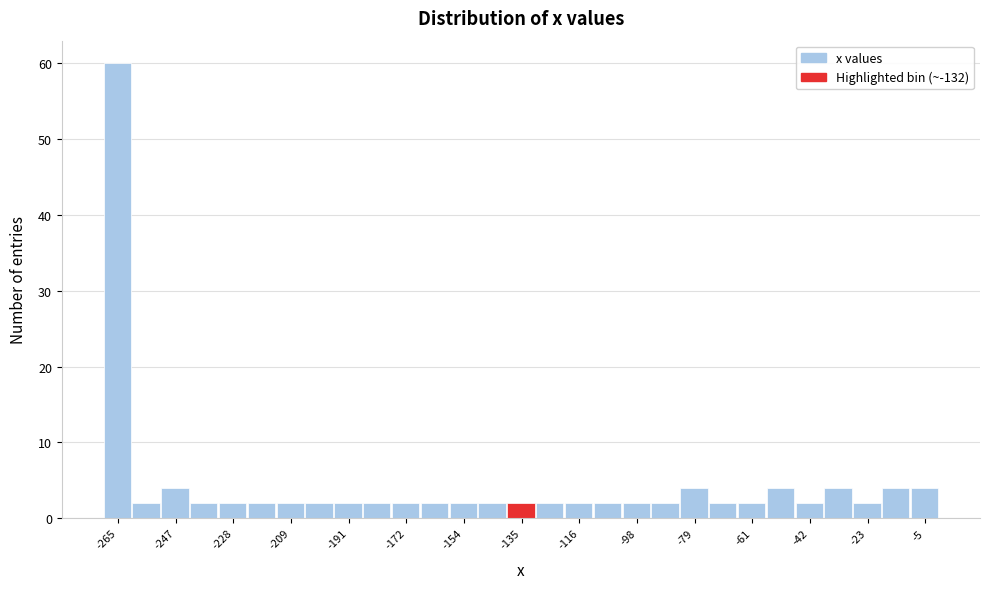

Reading left to right, list every bar in this chart as the range it spans on the x-axis followed by its height. Neither the bar edges nor the heights are printed on the chart, so give them approximately, as read against the axes.

-270 to -260: 60
-260 to -252: 2
-252 to -242: 4
-242 to -232: 2
-232 to -224: 2
-224 to -214: 2
-214 to -204: 2
-204 to -196: 2
-196 to -186: 2
-186 to -176: 2
-176 to -168: 2
-168 to -158: 2
-158 to -148: 2
-148 to -140: 2
-140 to -130: 2
-130 to -122: 2
-122 to -112: 2
-112 to -102: 2
-102 to -94: 2
-94 to -84: 2
-84 to -74: 4
-74 to -66: 2
-66 to -56: 2
-56 to -46: 4
-46 to -38: 2
-38 to -28: 4
-28 to -18: 2
-18 to -10: 4
-10 to 0: 4